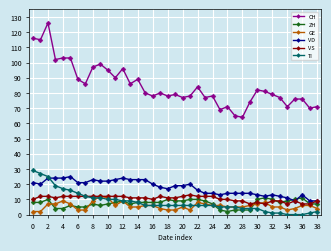

Which series has the widest spread of values?

CH